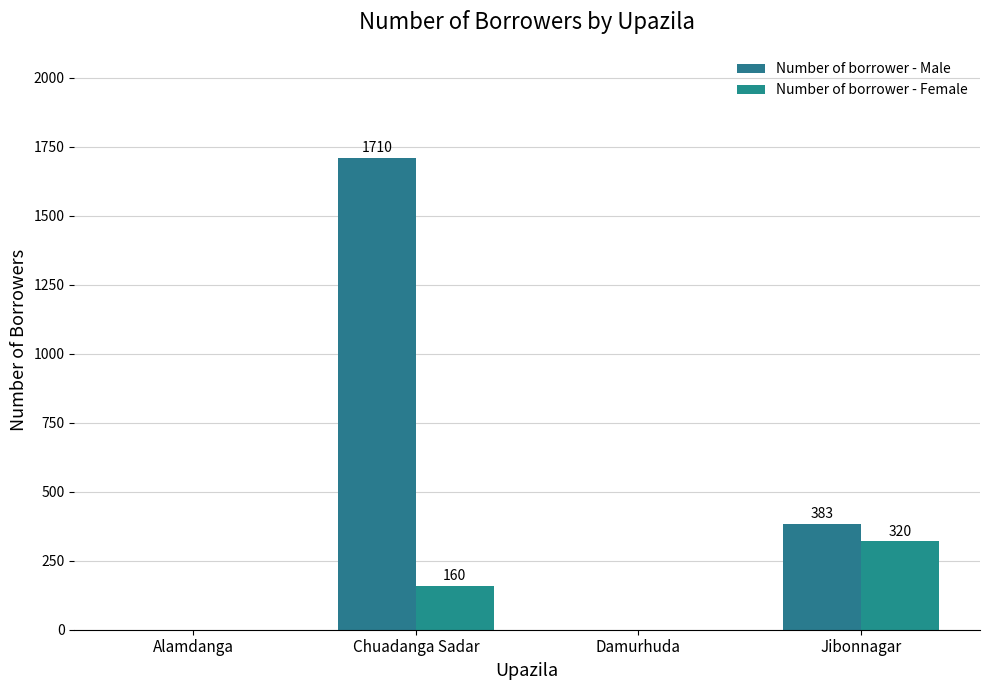

Which series has the widest spread of values?

Number of borrower - Male